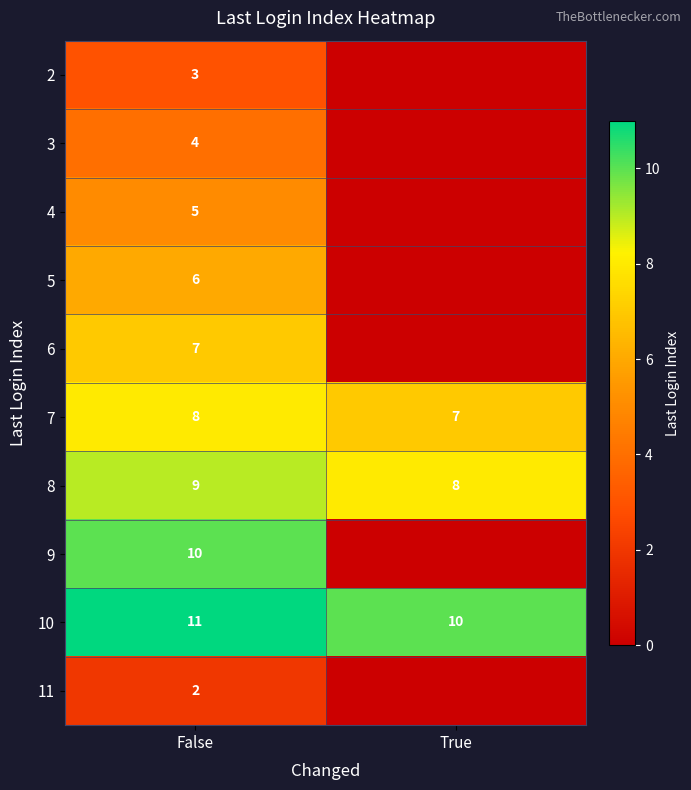

The value of 3 at False is 6. True or false?

False